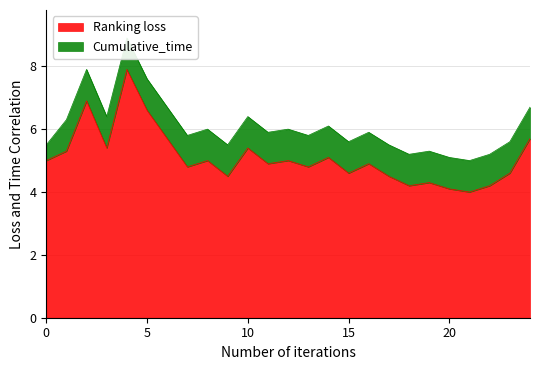

What is the lowest value of the Ranking loss series?

4.0